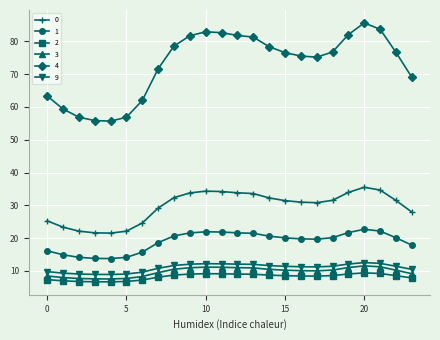

Which series has the largest total across all categories?

4